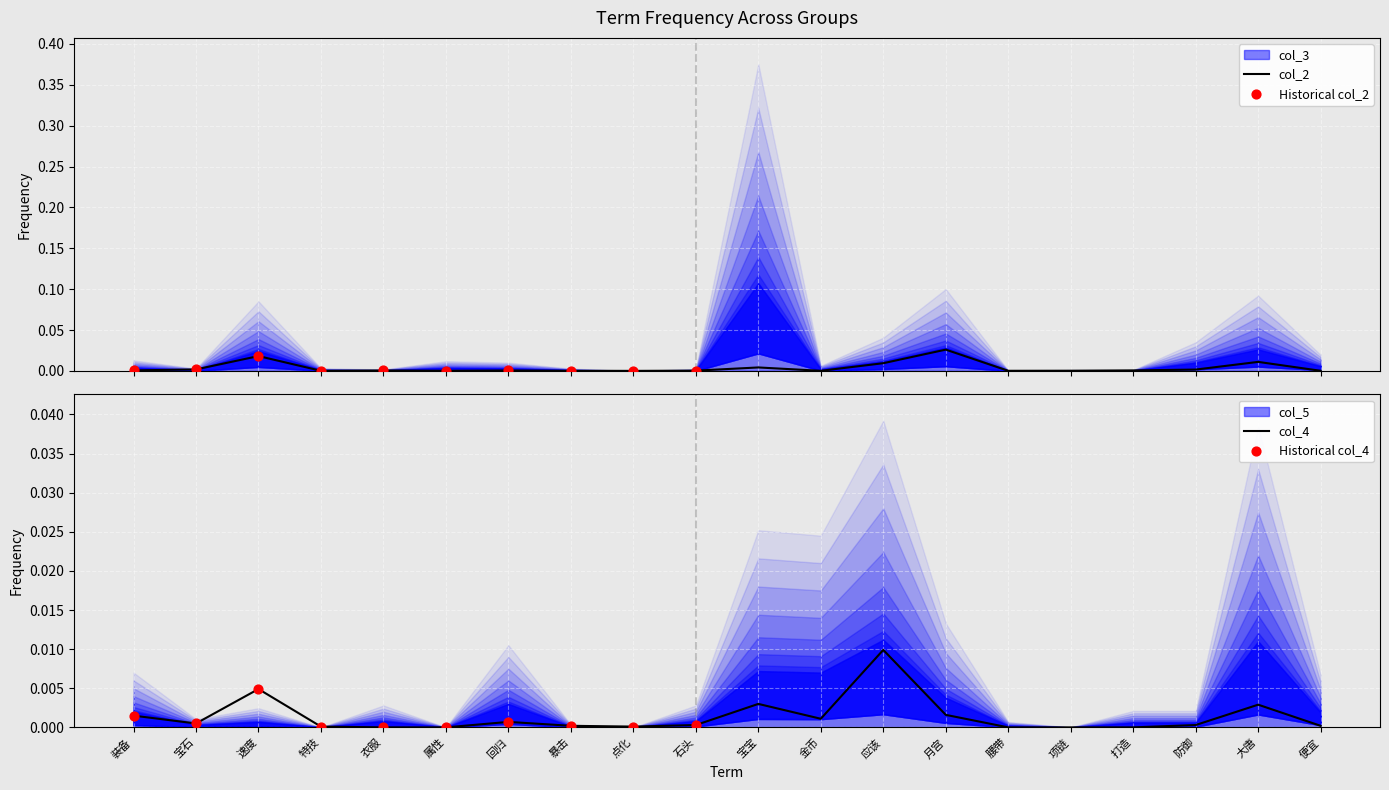

At which category is the sum across all series the highest?

月宫